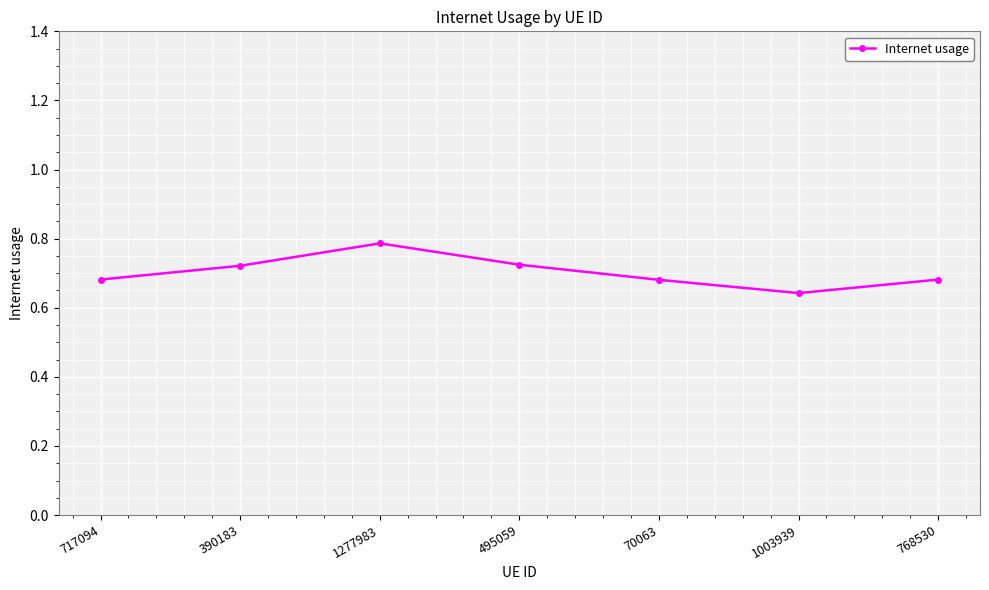

How many lines are shown in the chart?

1